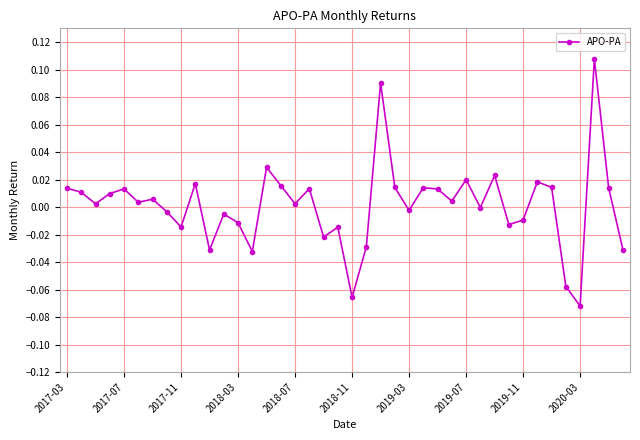

Is this an area chart (filled region under the line)?

No